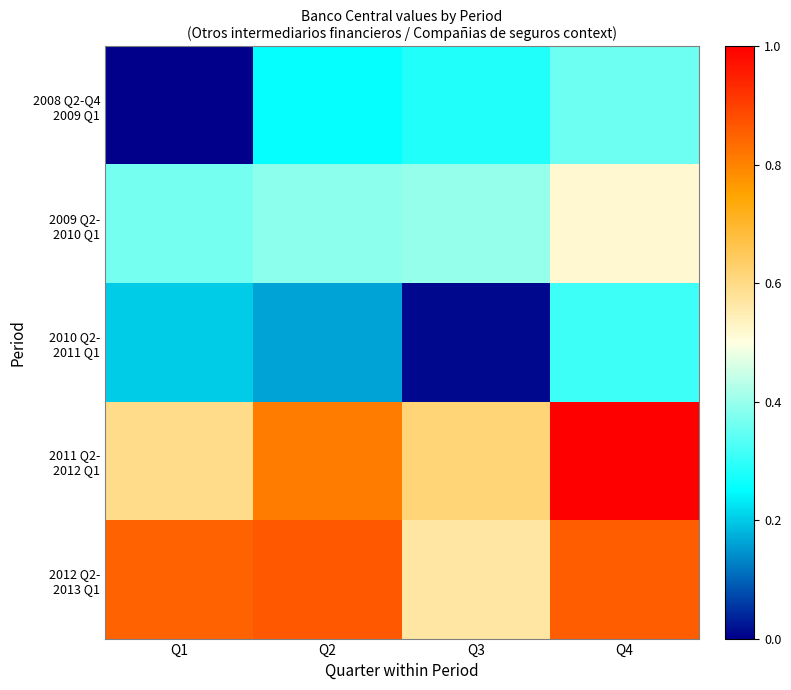

Rank the series at Q1 from lowest to highest value.

2008 Q2-Q4 2009 Q1, 2010 Q2- 2011 Q1, 2009 Q2- 2010 Q1, 2011 Q2- 2012 Q1, 2012 Q2- 2013 Q1